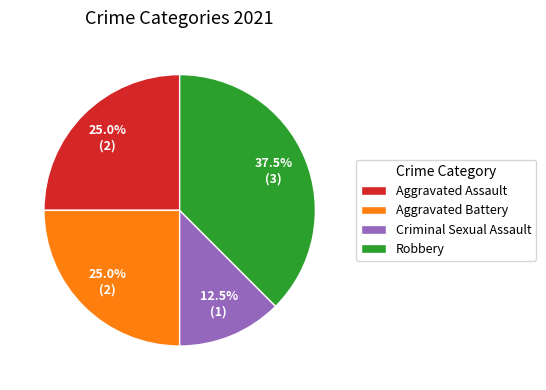

True or false: Robbery accounts for 49% of the total.

False